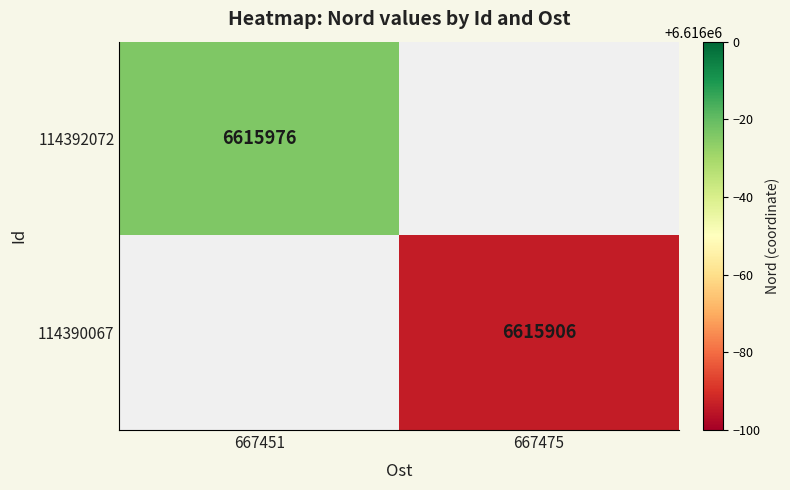

What is the greatest value displayed?

6615976.0